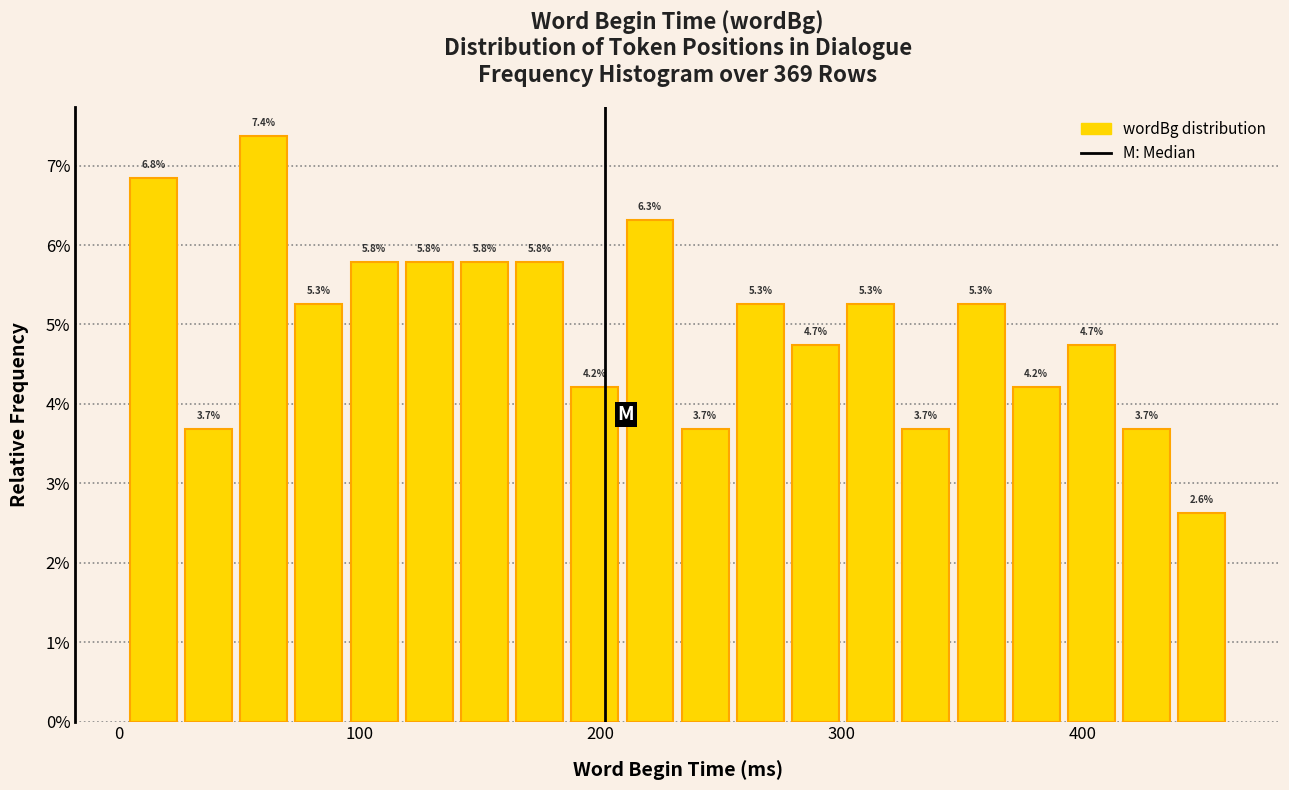

Read against the x-axis, roughly where is the centre of the tallest bar?

60